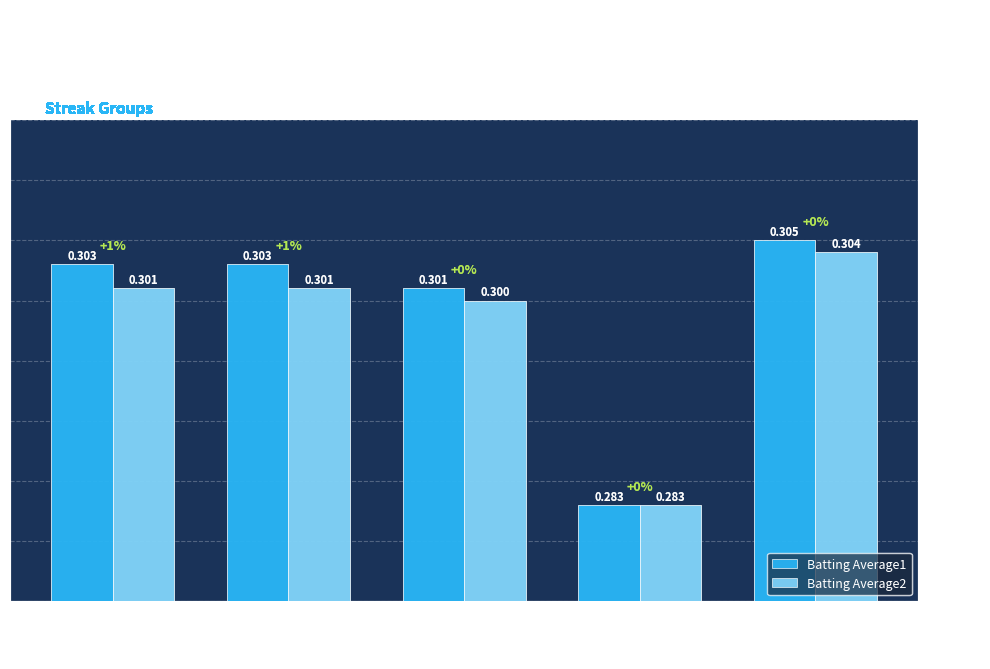

Reading left to right, transcribe all the data shown in this chart.

Batting Average1: 0=0.3	2=0.3	4=0.3	6=0.3	8=0.3
Batting Average2: 0=0.3	2=0.3	4=0.3	6=0.3	8=0.3